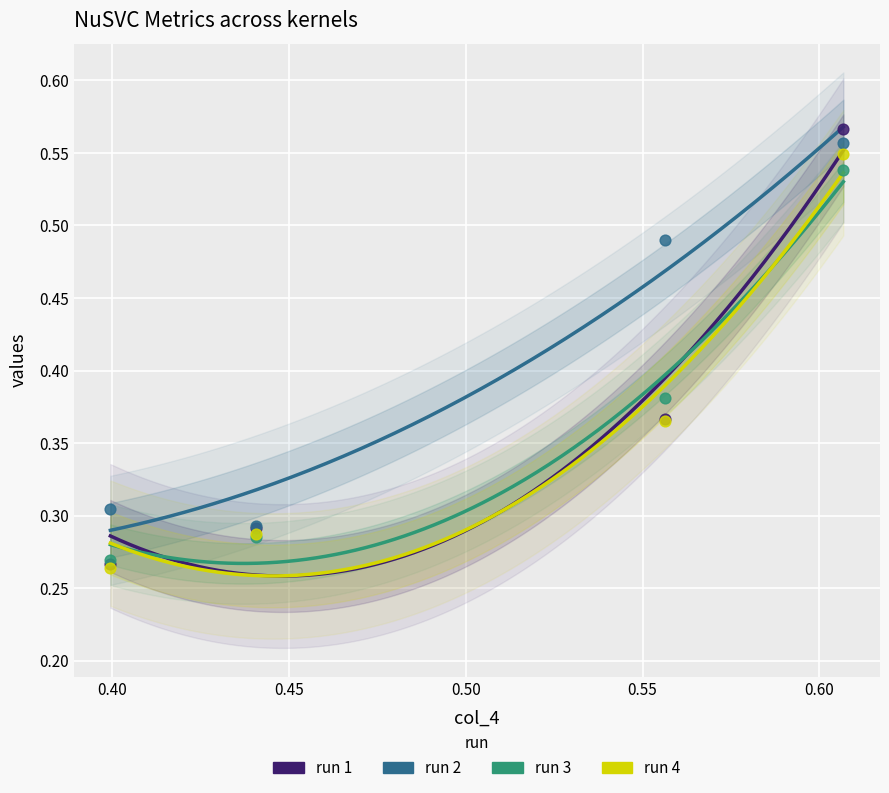

Is the value of col_6 at 0.399603 greater than the value of col_8 at 0.606746?

No